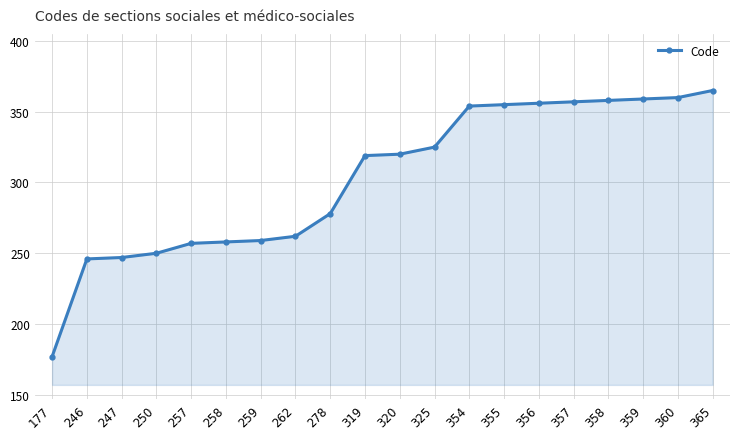

What is the sum of all values?

6062